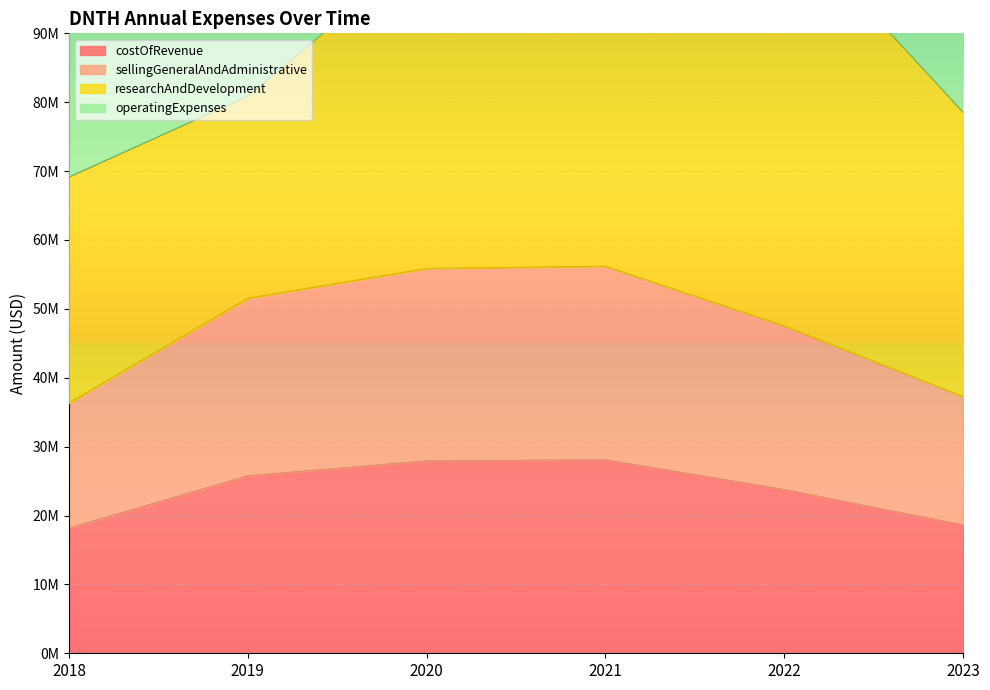

The sellingGeneralAndAdministrative series shows 90916080 at 2021. True or false?

False